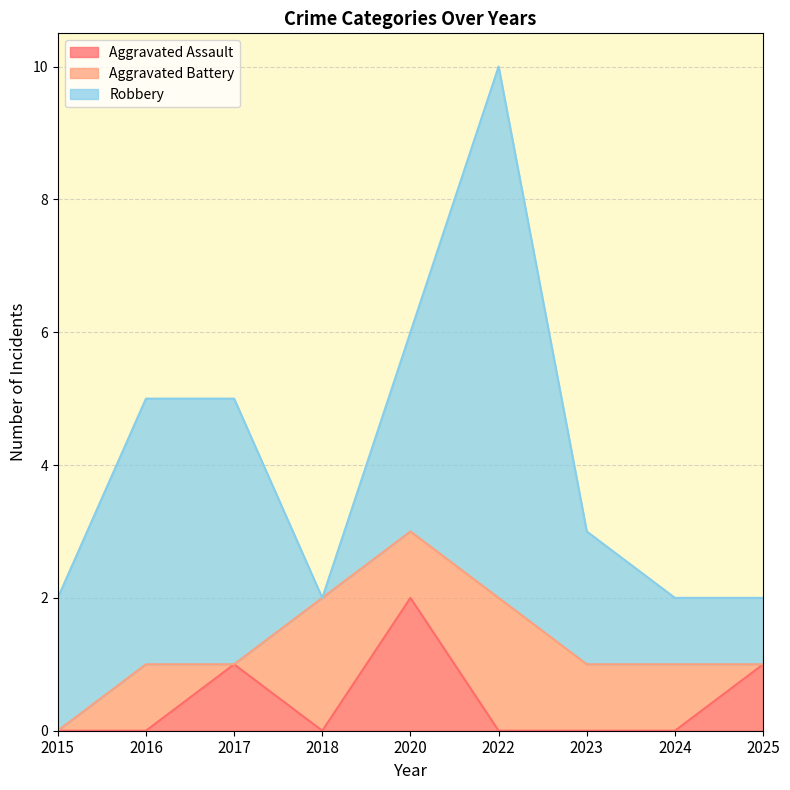

How many categories are shown in the chart?

9